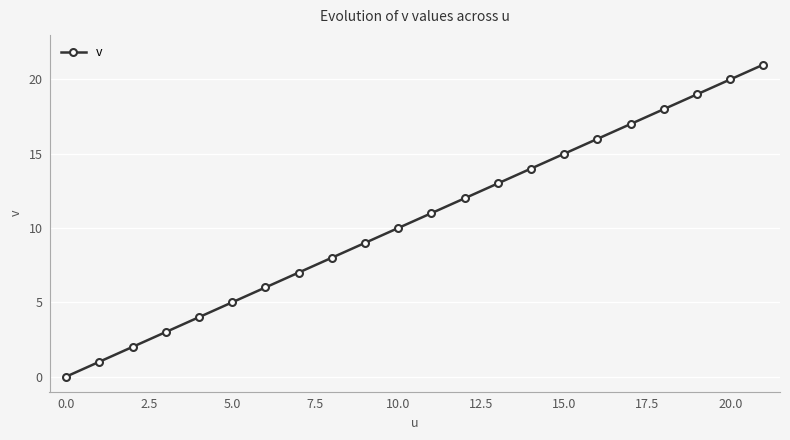

What is the difference between the maximum and minimum values?

21